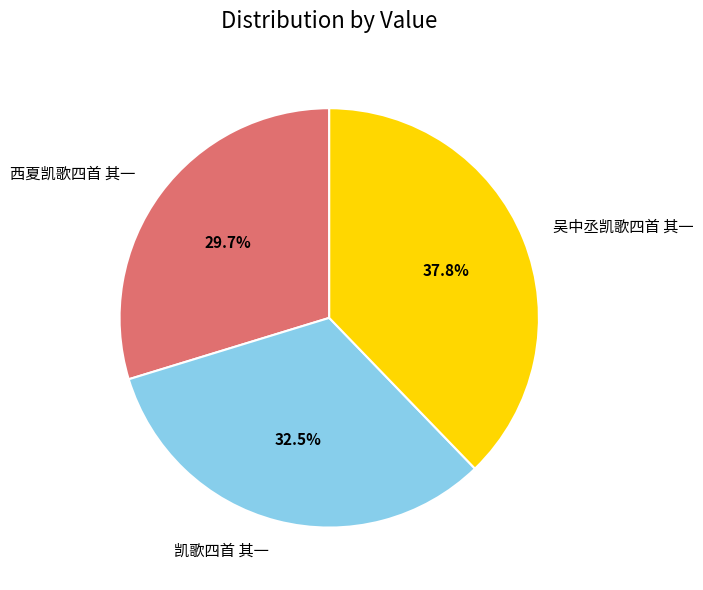

What is the ratio of the value at 西夏凯歌四首 其一 to the value at 吴中丞凯歌四首 其一?

0.8